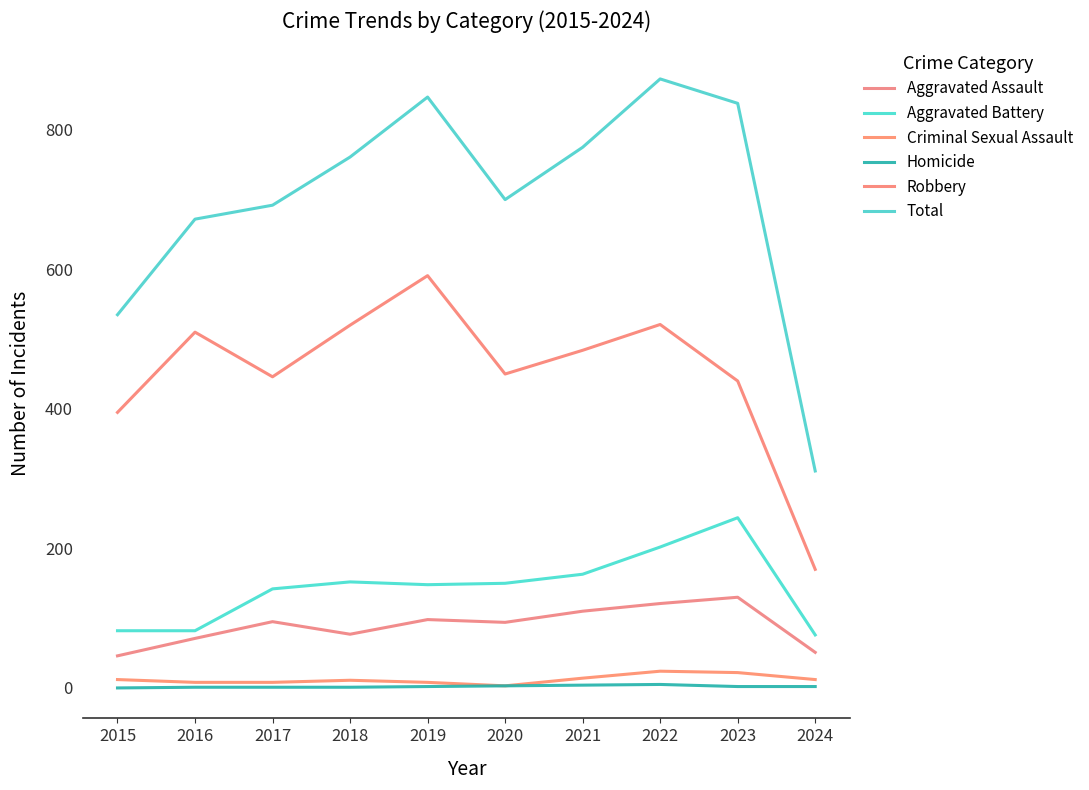

What is the average value of the Criminal Sexual Assault series?

12